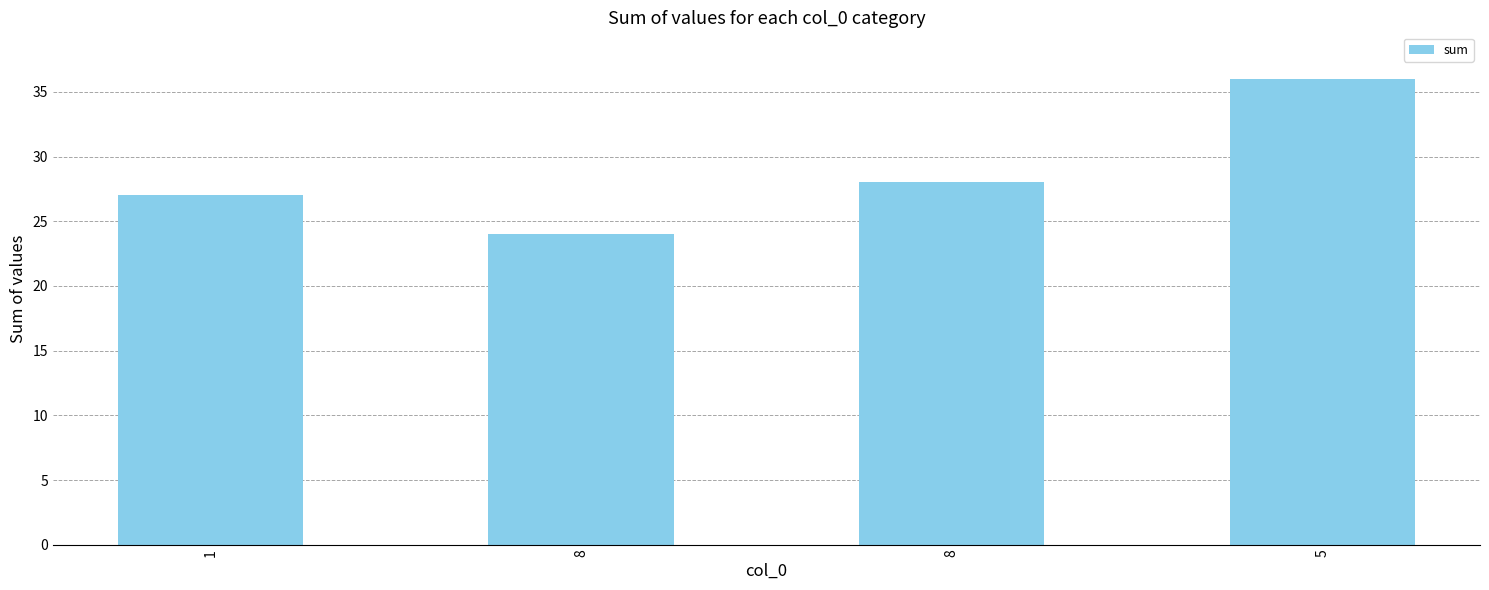

Reading left to right, extract all data points from this chart.

1=27	8=24	8=28	5=36